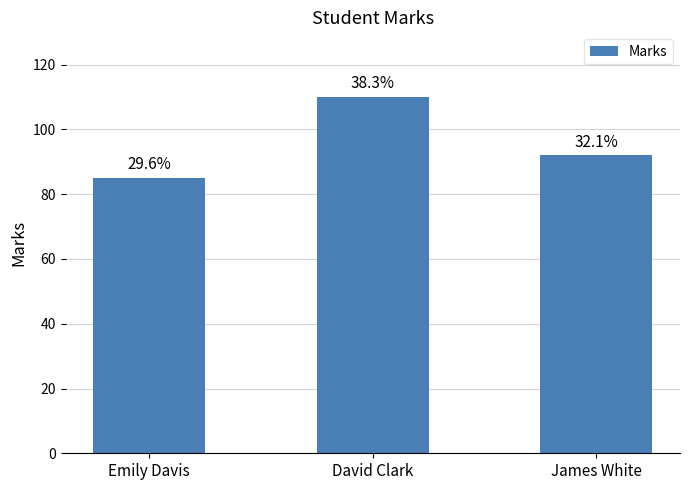

List the labels in order of value, largest first.

David Clark, James White, Emily Davis